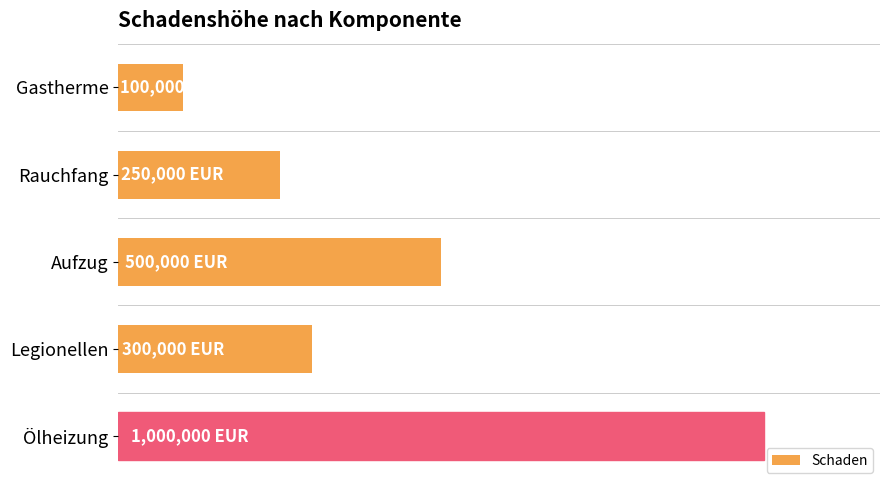

Rank the categories by value from highest to lowest.

Ölheizung, Aufzug, Legionellen, Rauchfang, Gastherme